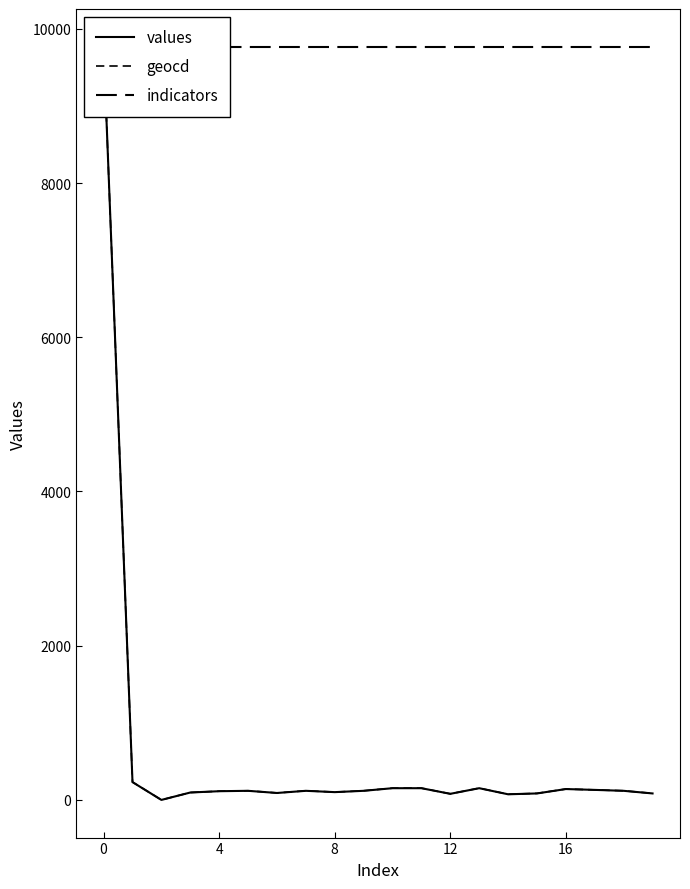

Does the chart display data point markers on the line(s)?

No